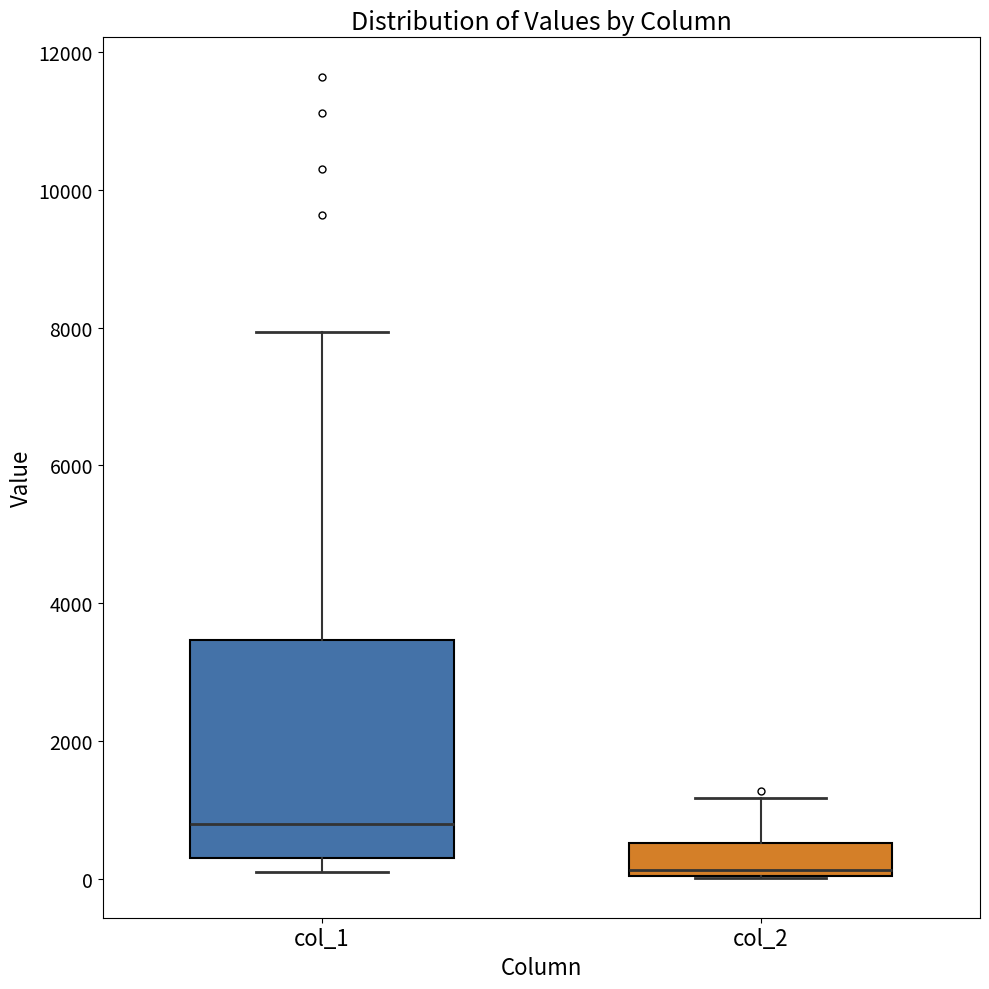

Where does the median line of the box for col_2 sit on the y-axis? The values are not printed on the chart, so give them approximately, as read against the axis.

200